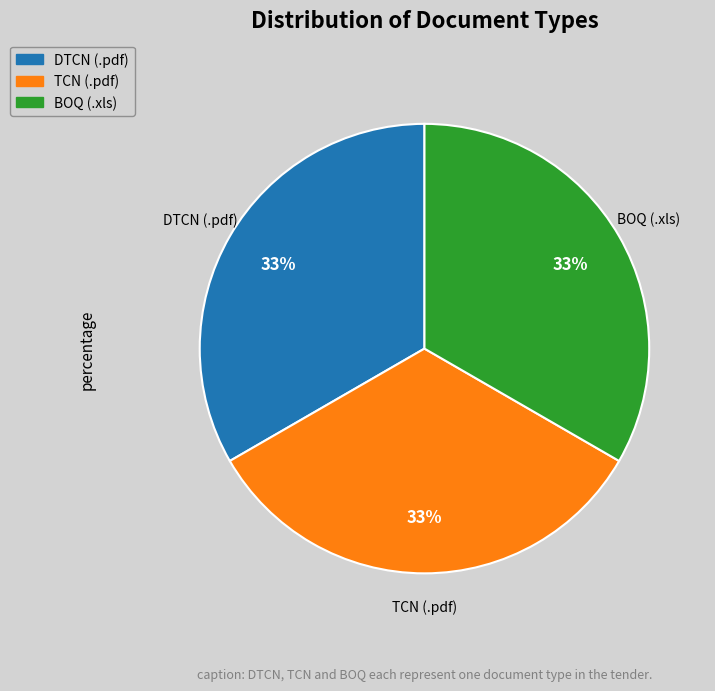

To the nearest percent, what is the average slice percentage?

33%